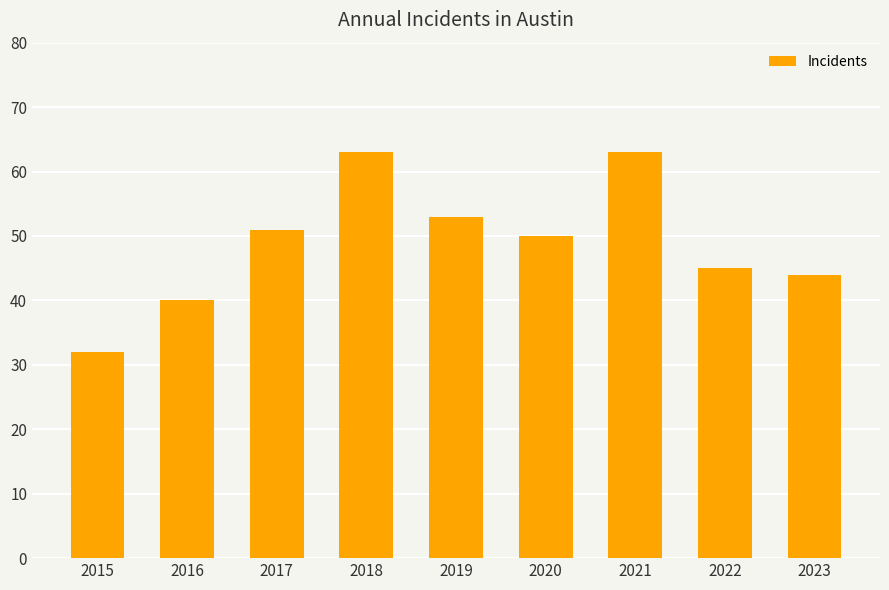

How many values are below 50?

4